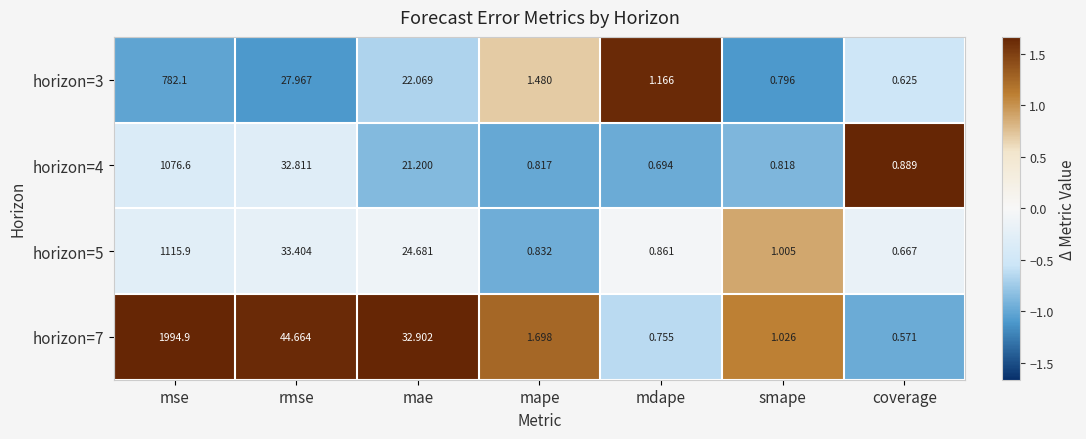

Which label corresponds to the smallest value in the chart?

coverage